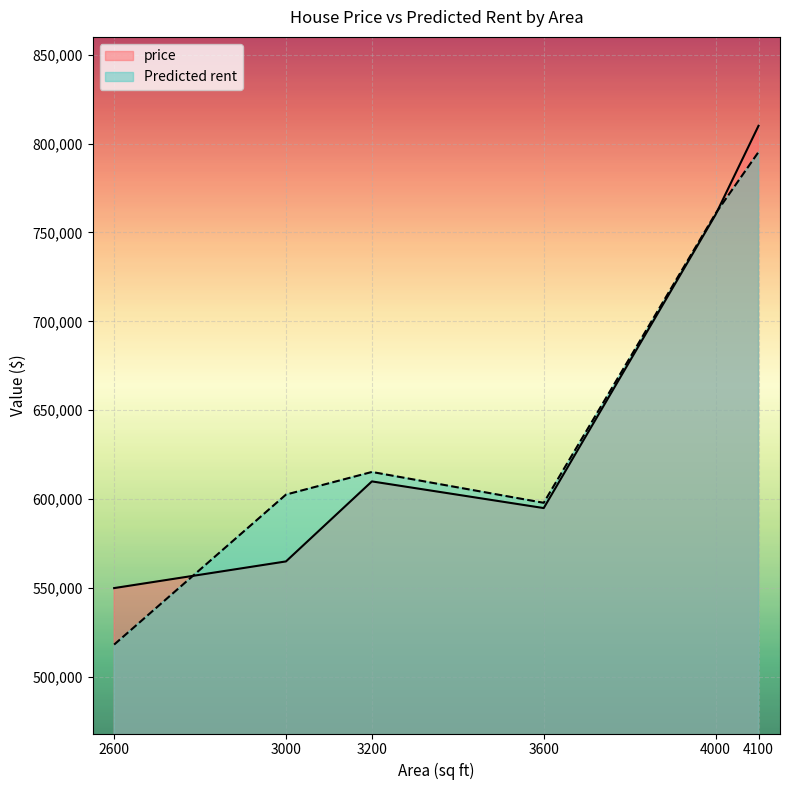

What are all the series names shown in the legend?

price, Predicted rent